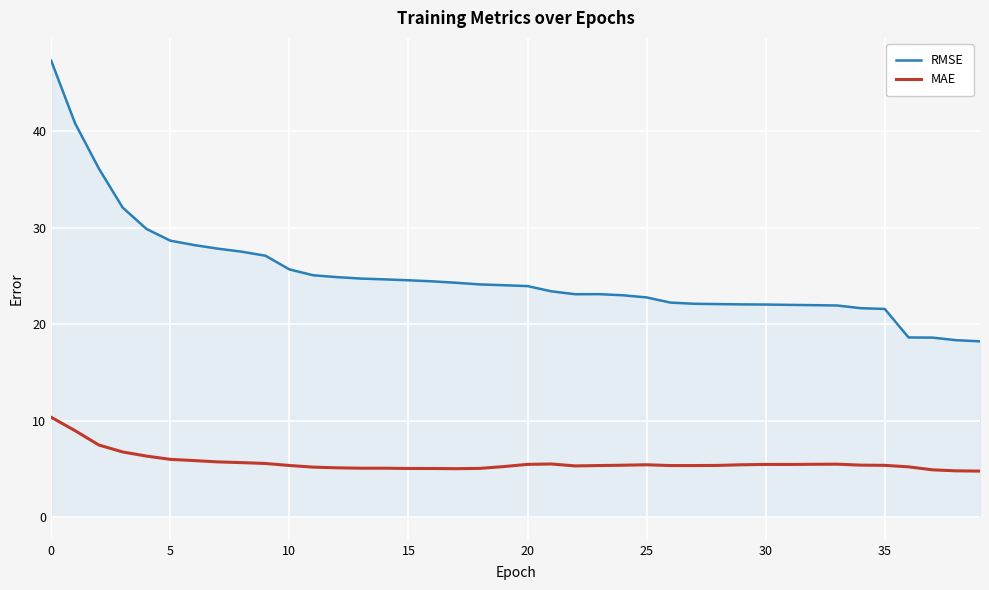

Which series has the largest range (max minus min)?

RMSE